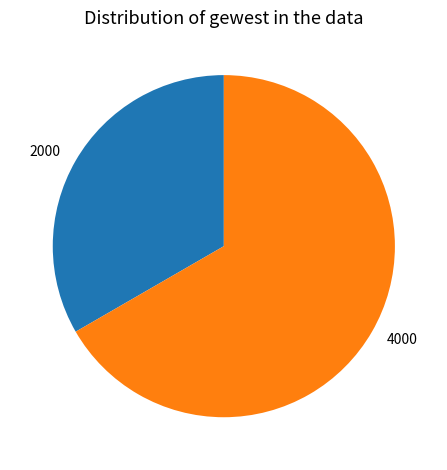

Is it true that 2000 is 33% of the pie?

True